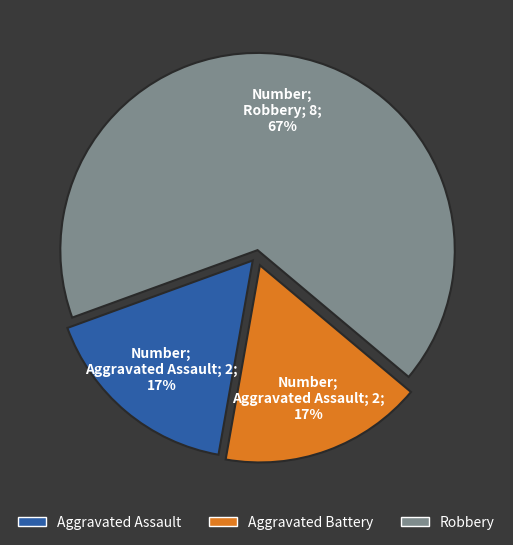

What is the largest slice in the pie chart?

Robbery